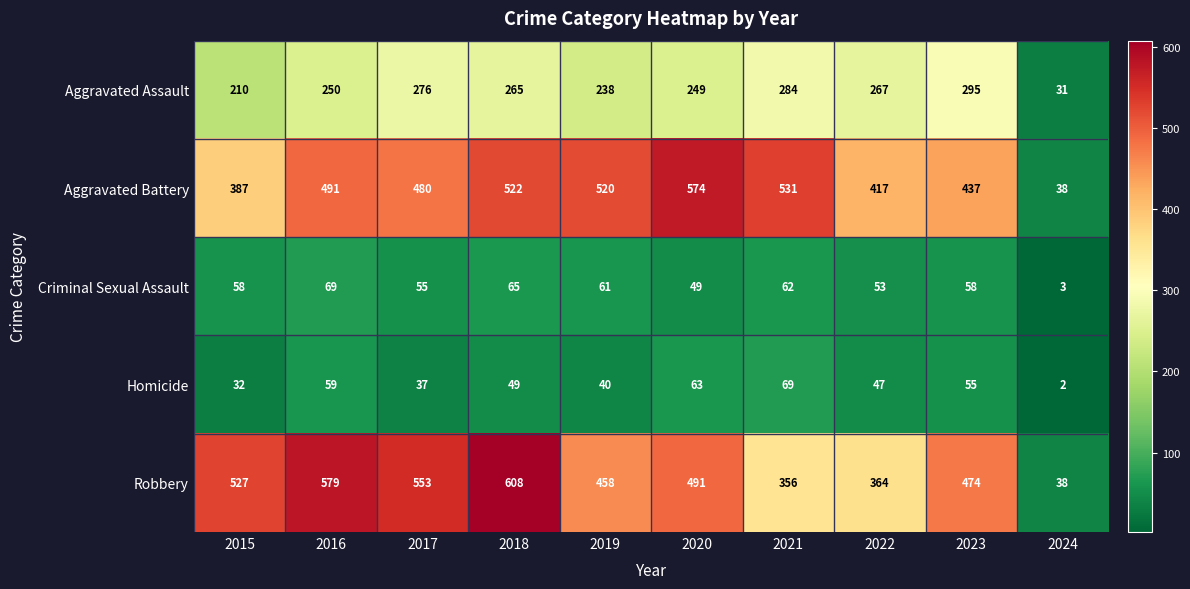

At 2016, list the series in order from largest to smallest.

Robbery, Aggravated Battery, Aggravated Assault, Criminal Sexual Assault, Homicide